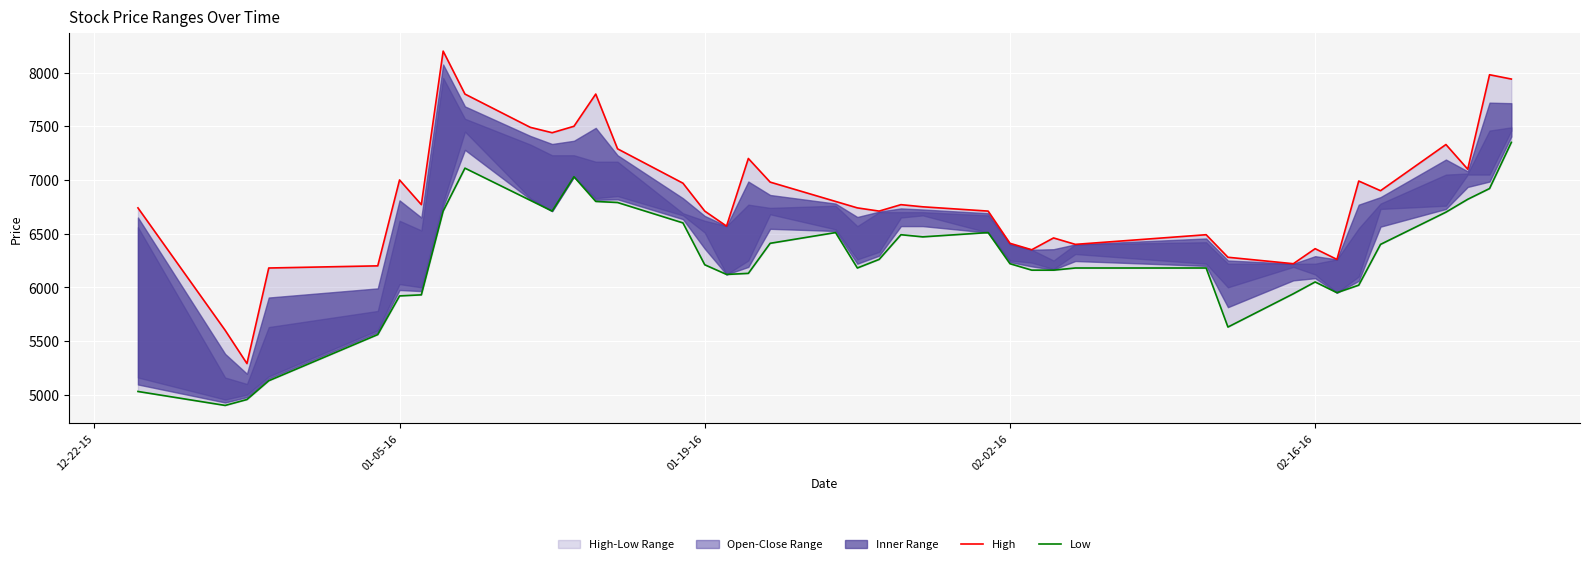

At which label is High closest to 6745?

12-22-15